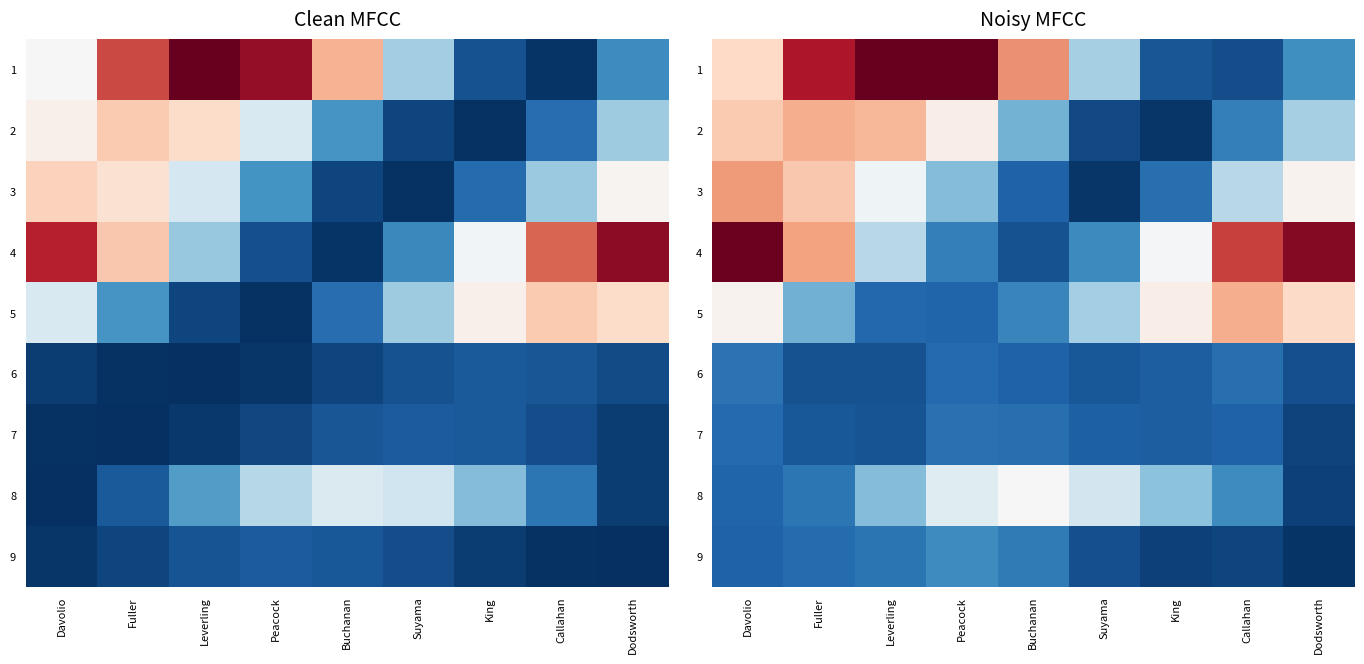

What is the total value across all series at Leverling?

3.2